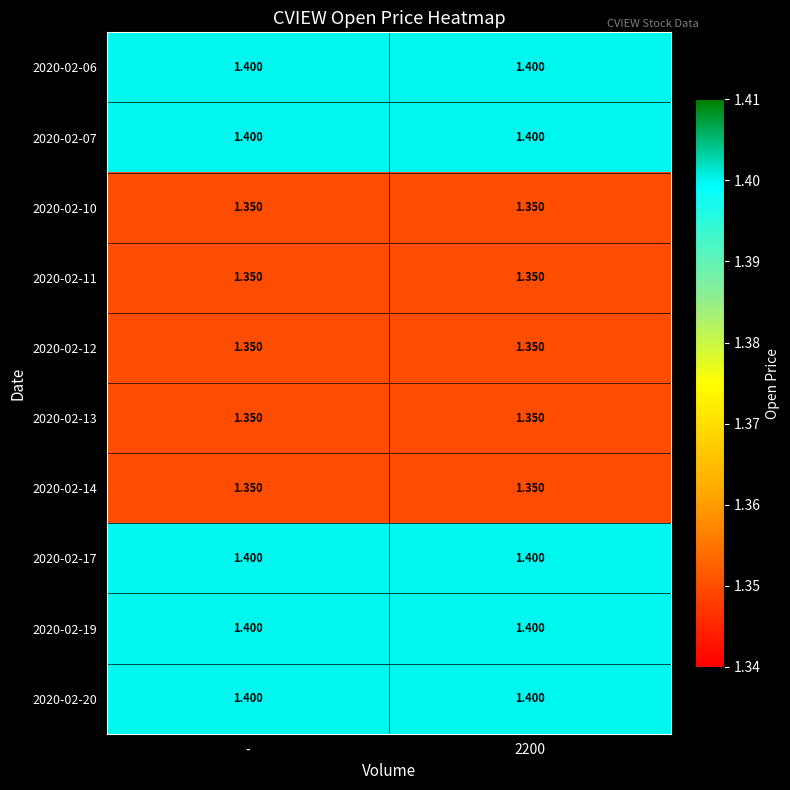

Count the number of categories in the chart.

2